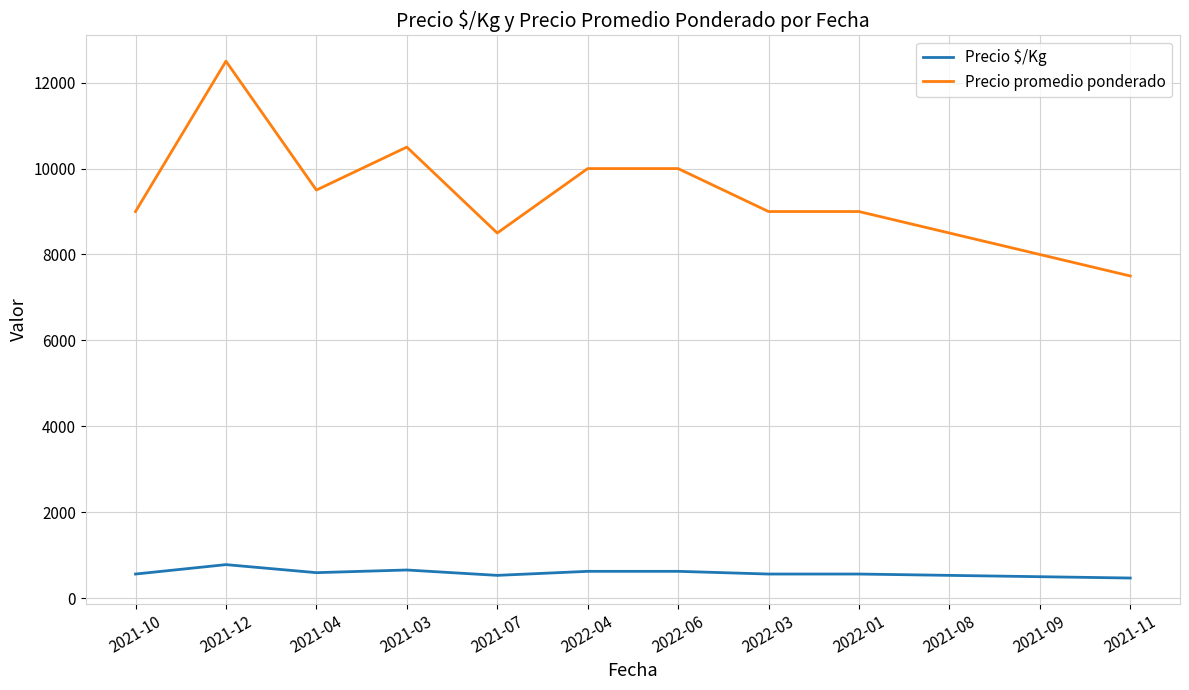

True or false: Precio $/Kg and Precio promedio ponderado intersect in this chart.

False